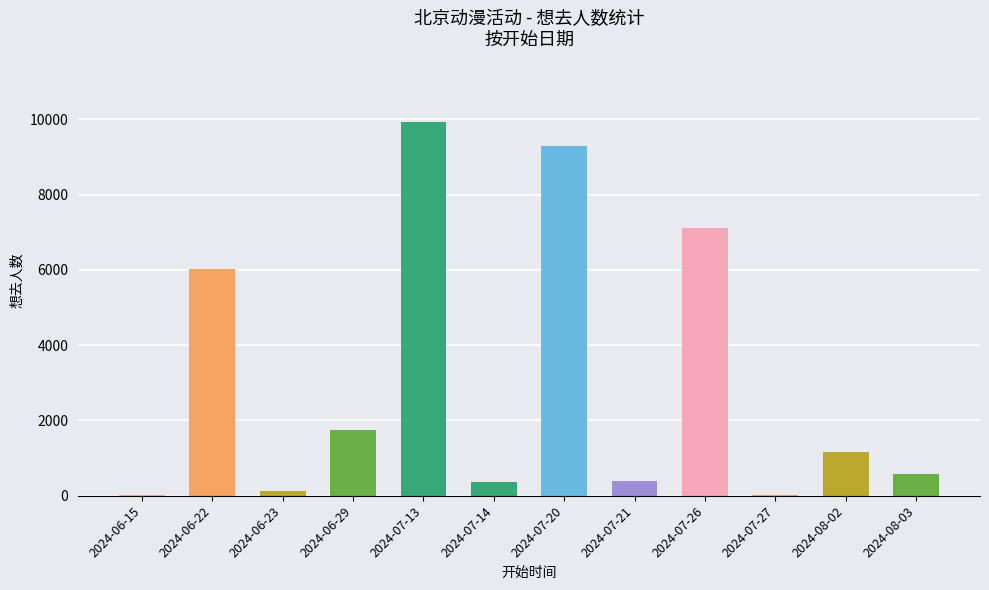

Which has a higher value, 2024-07-26 or 2024-06-22?

2024-07-26